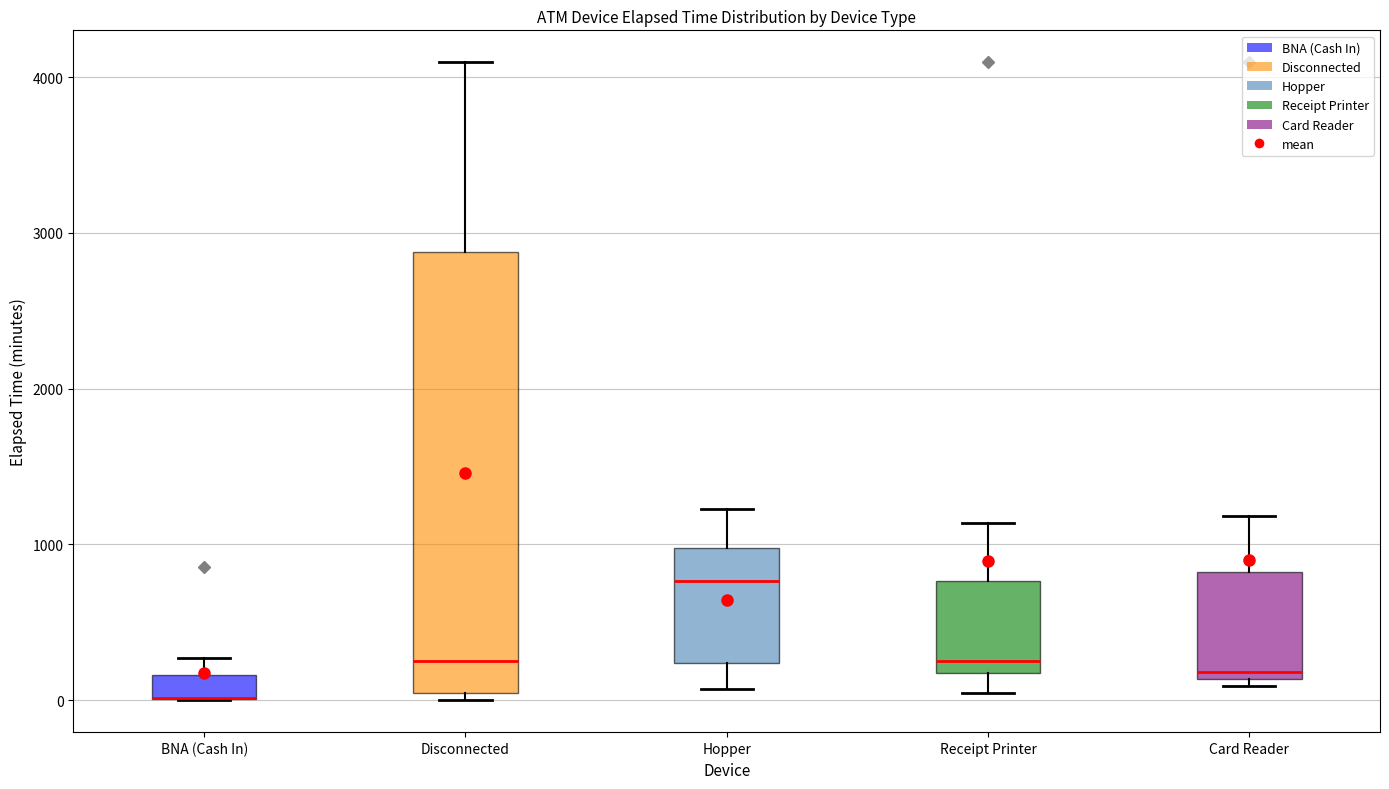

Which box is the tallest, from its lower edge to its upper edge?

Disconnected